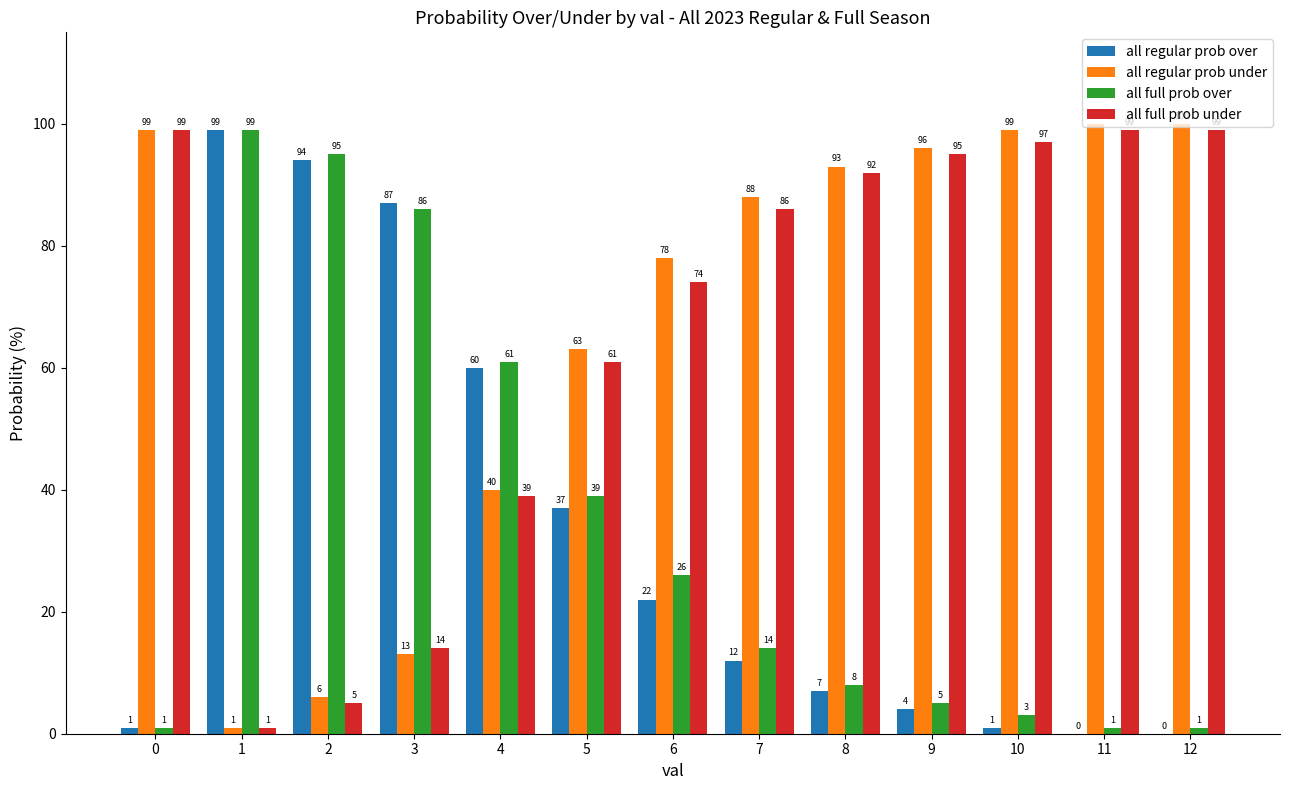

What is the maximum value shown in the chart?

100